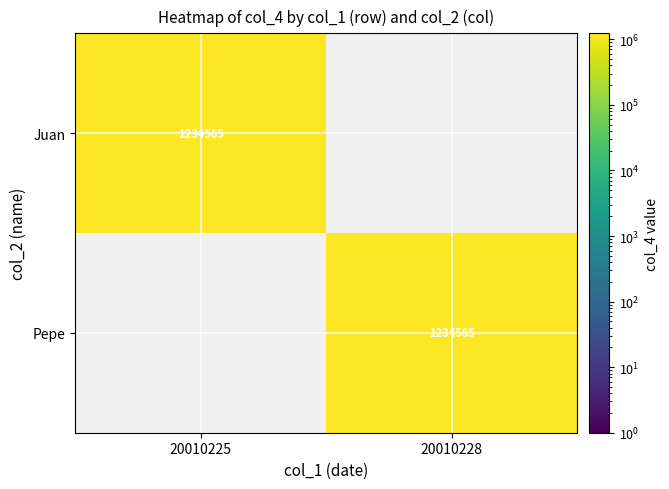

True or false: Pepe has a value of 1234565 at 20010228.

True